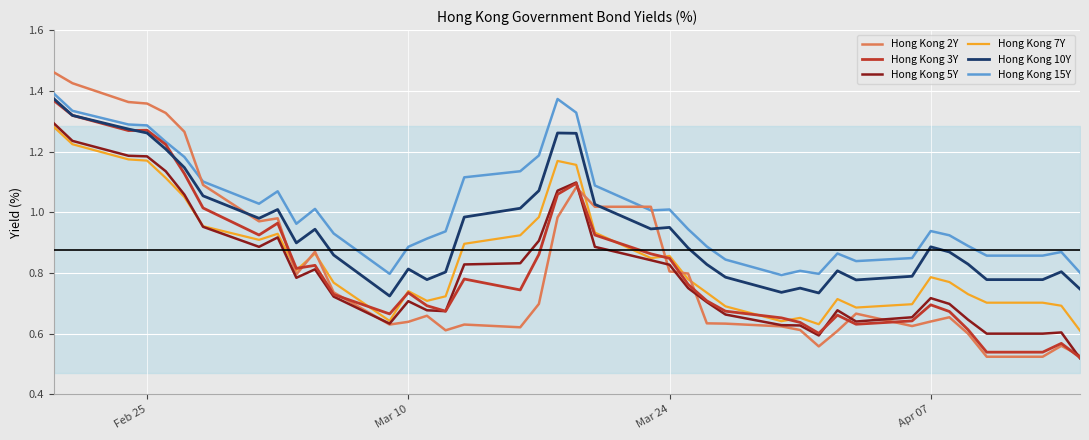

What are all the series names shown in the legend?

Hong Kong 2Y, Hong Kong 3Y, Hong Kong 5Y, Hong Kong 7Y, Hong Kong 10Y, Hong Kong 15Y